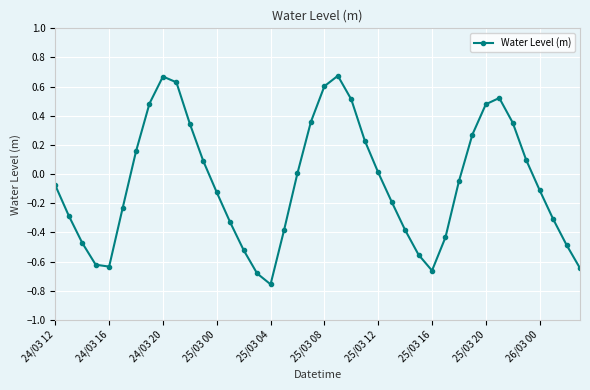

What is the difference between the maximum and minimum values?

1.4